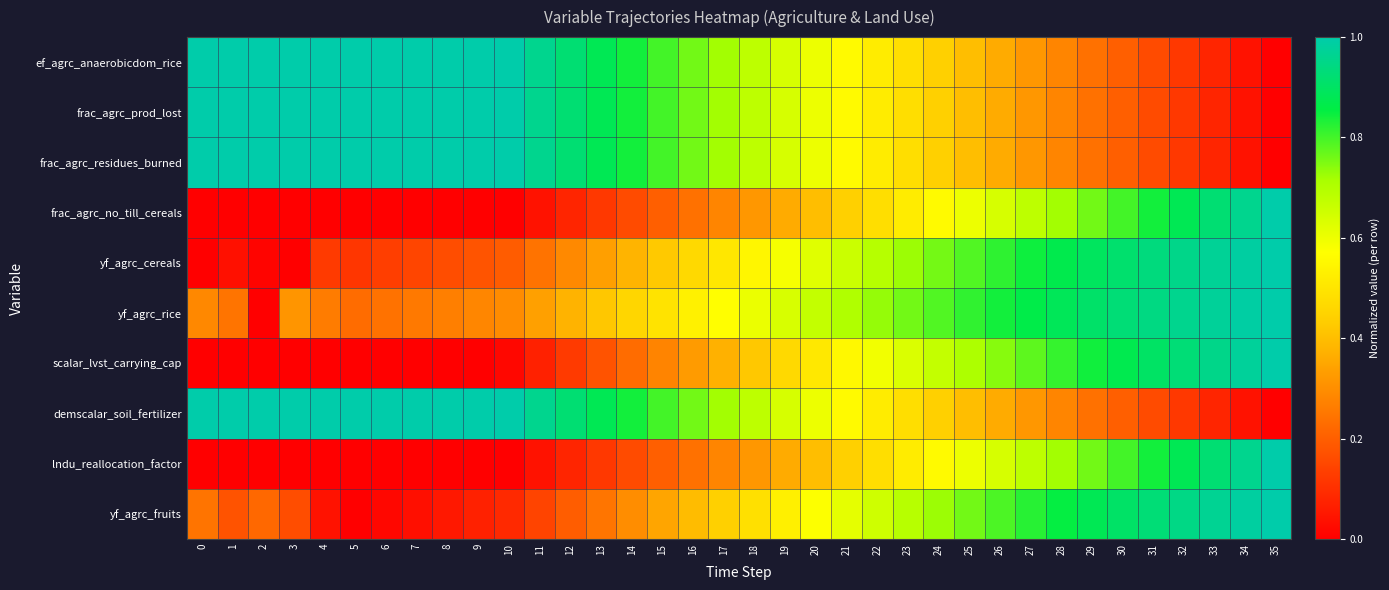

Which series has the widest spread of values?

ef_agrc_anaerobicdom_rice